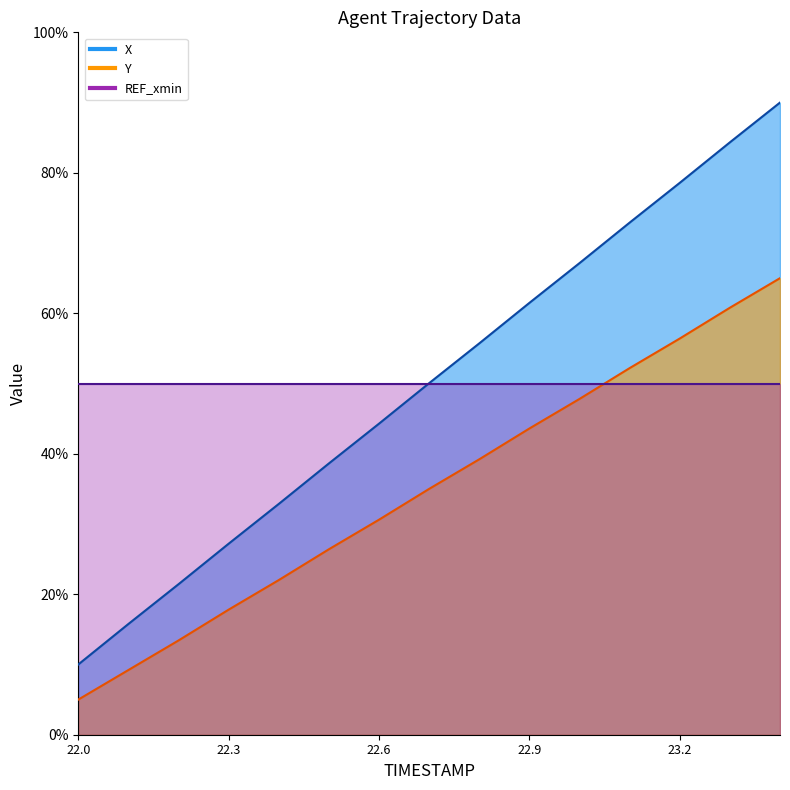

True or false: X and Y cross at least once.

False